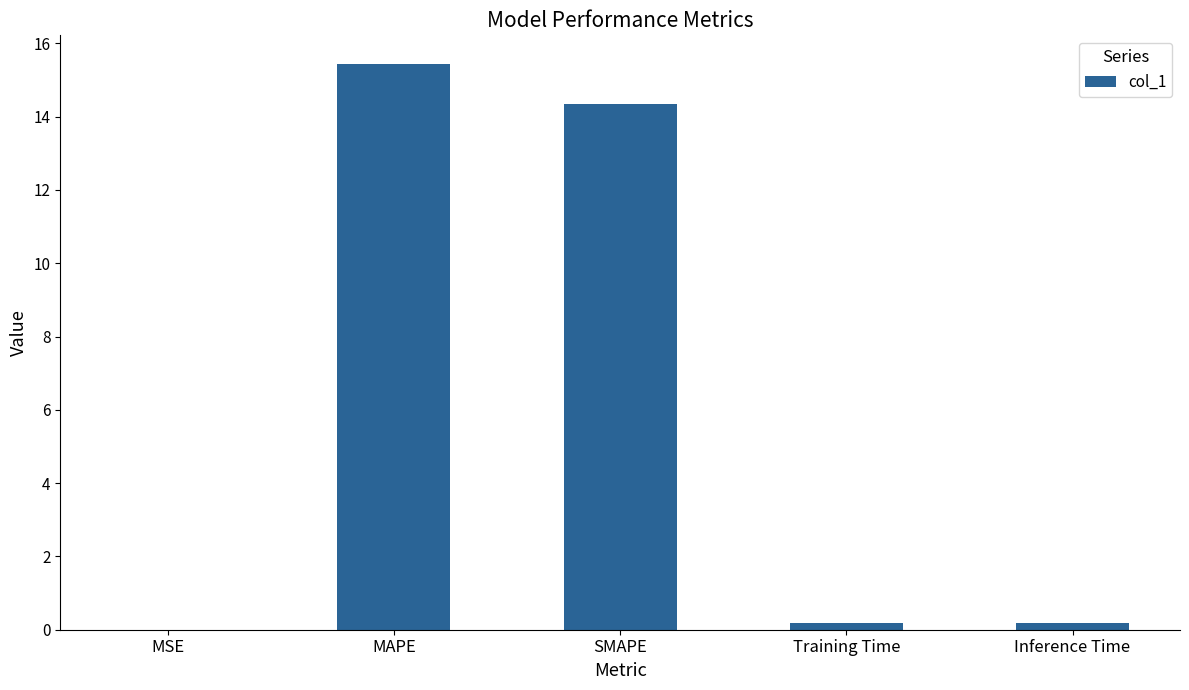

What value does the data have at Training Time?

0.2